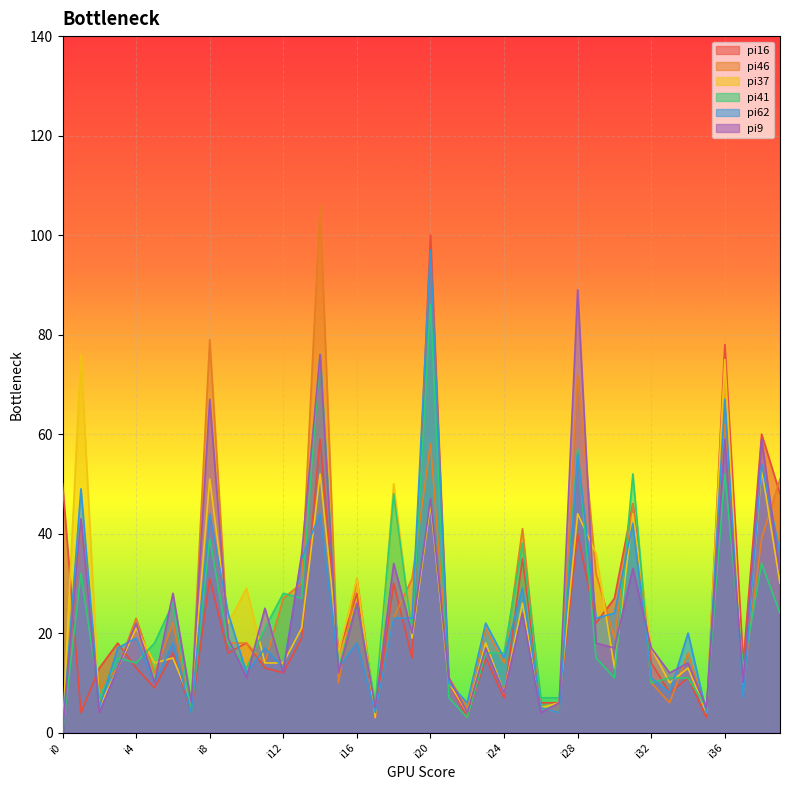

At which category does the chart reach its peak across all series?

i14